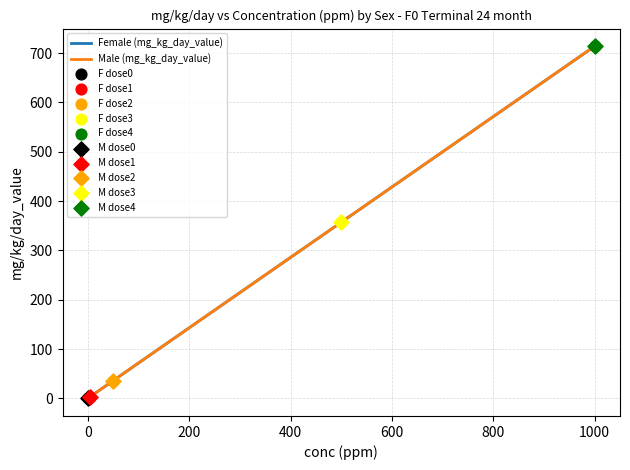

Which series contains the lowest Y value?

Female (mg_kg_day_value)